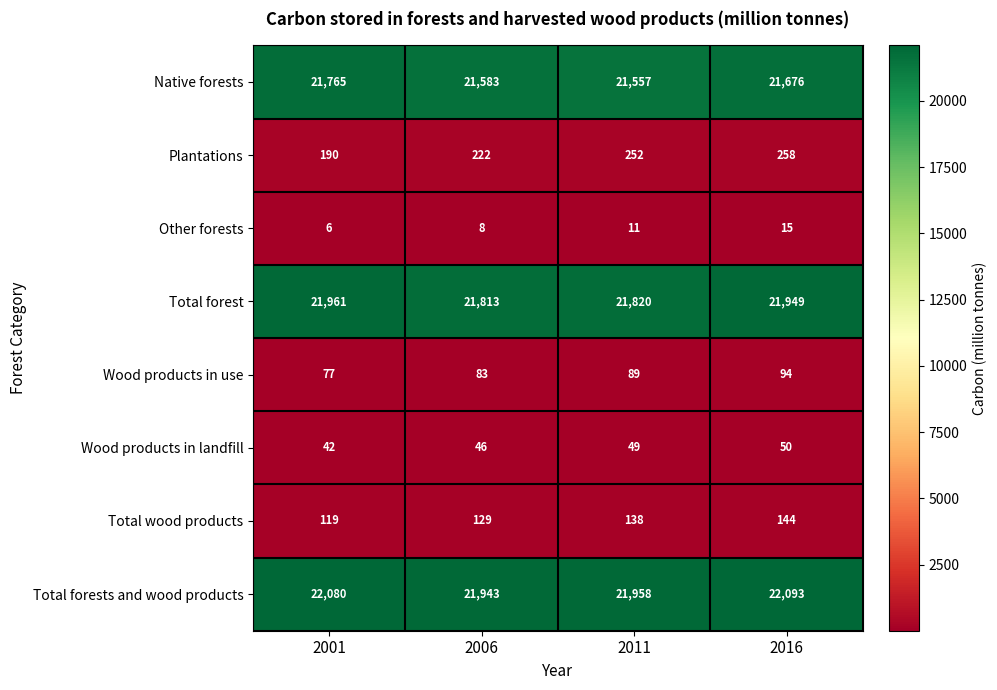

At which category does the chart reach its minimum across all series?

2001